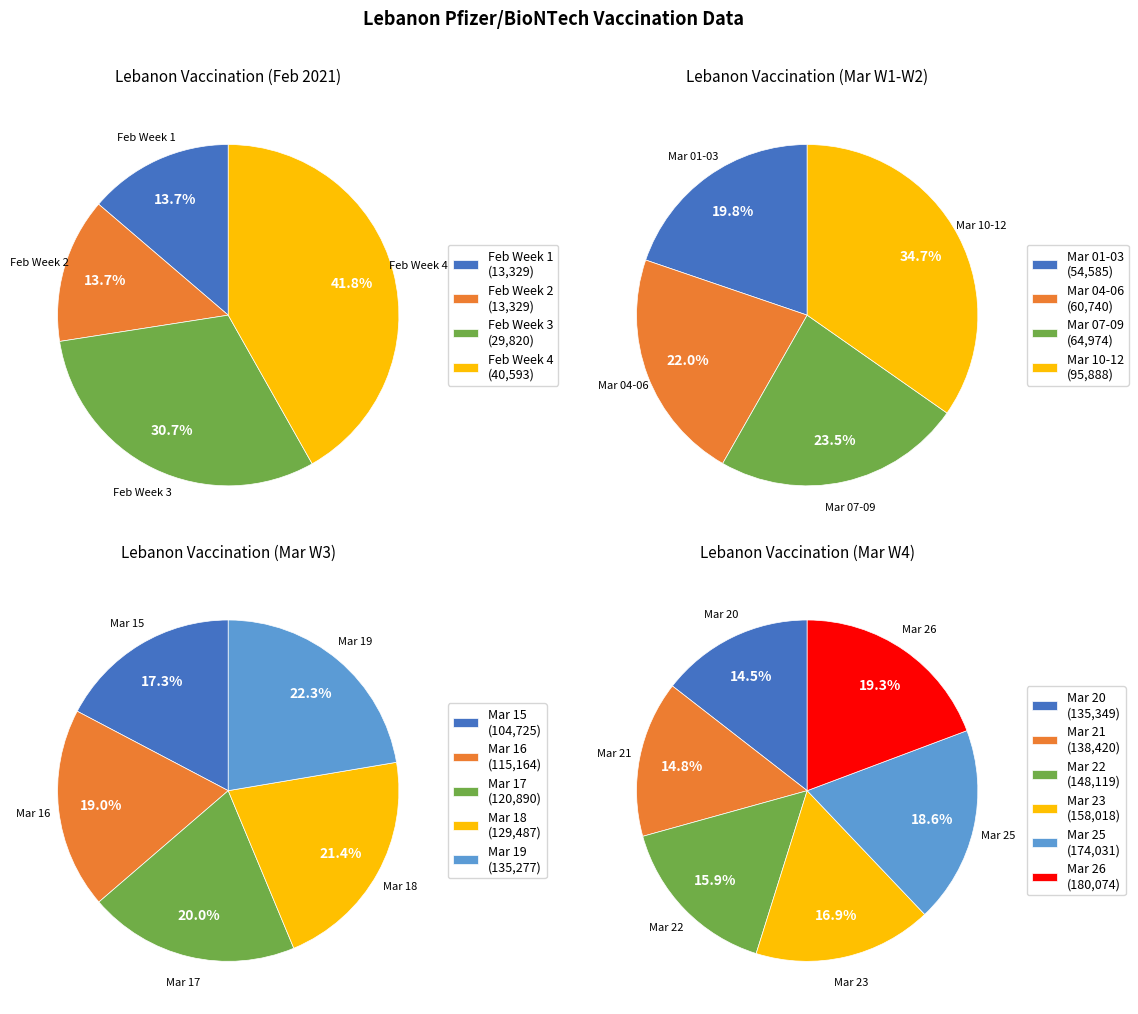

Is it true that 2021-03-10 is 13% of the pie?

False